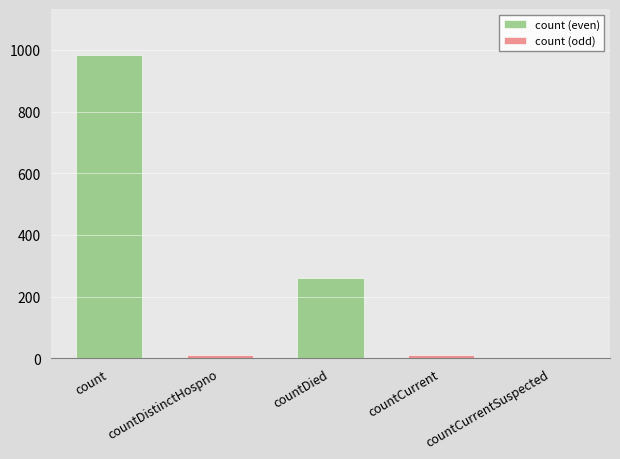

What is the total value across all series at countDied?

261